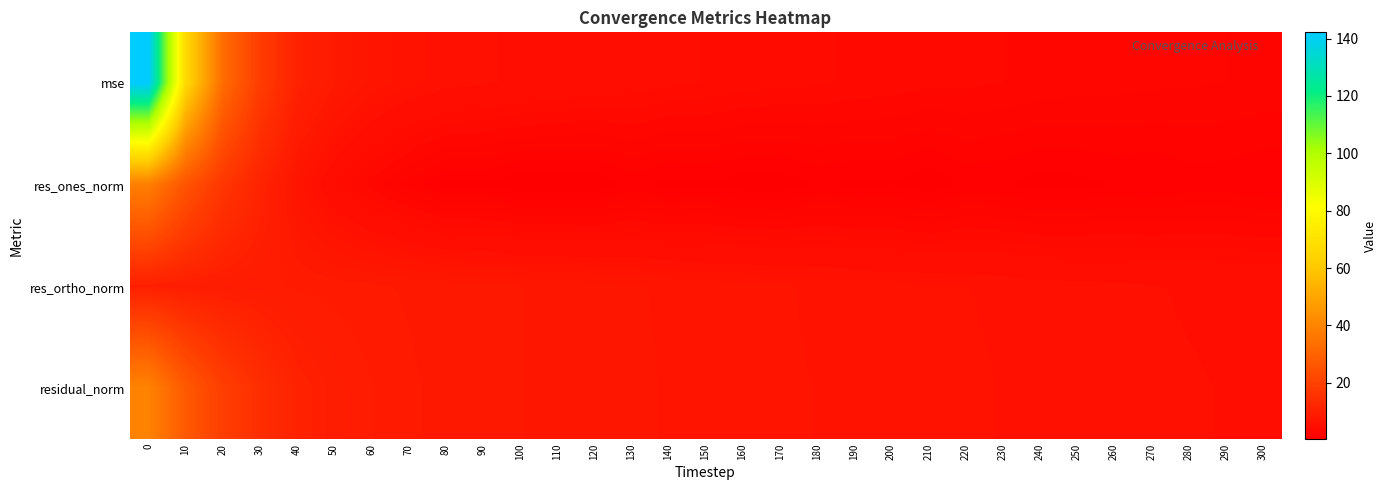

At 130, list the series in order from largest to smallest.

residual_norm, res_ortho_norm, mse, res_ones_norm